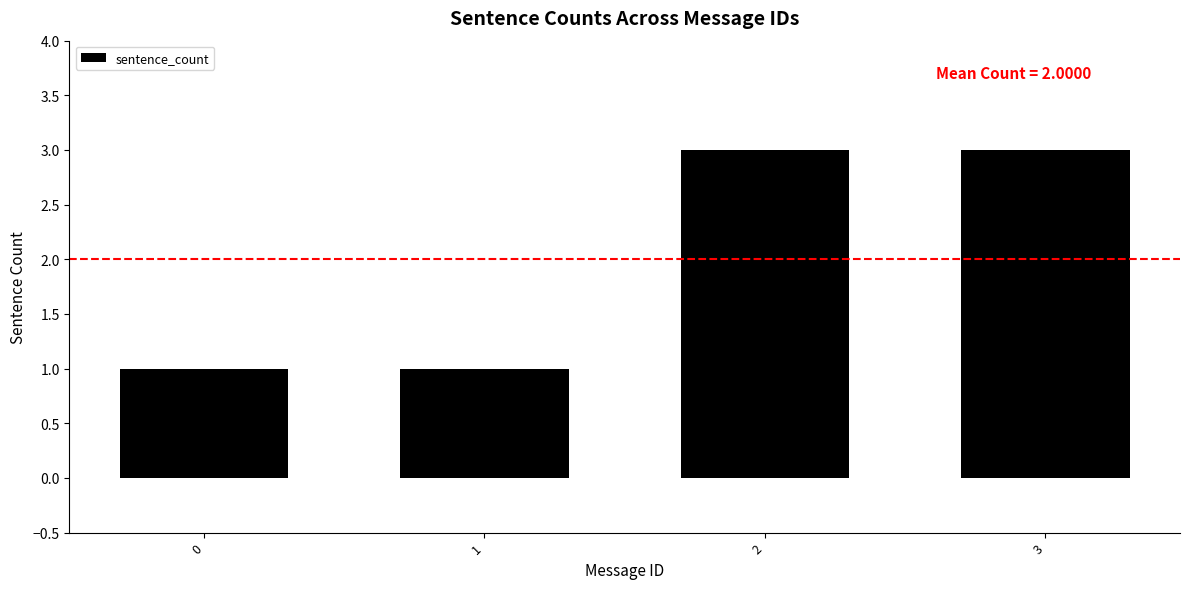

Approximately how many times larger is the value at 3 compared to 1?

3.0